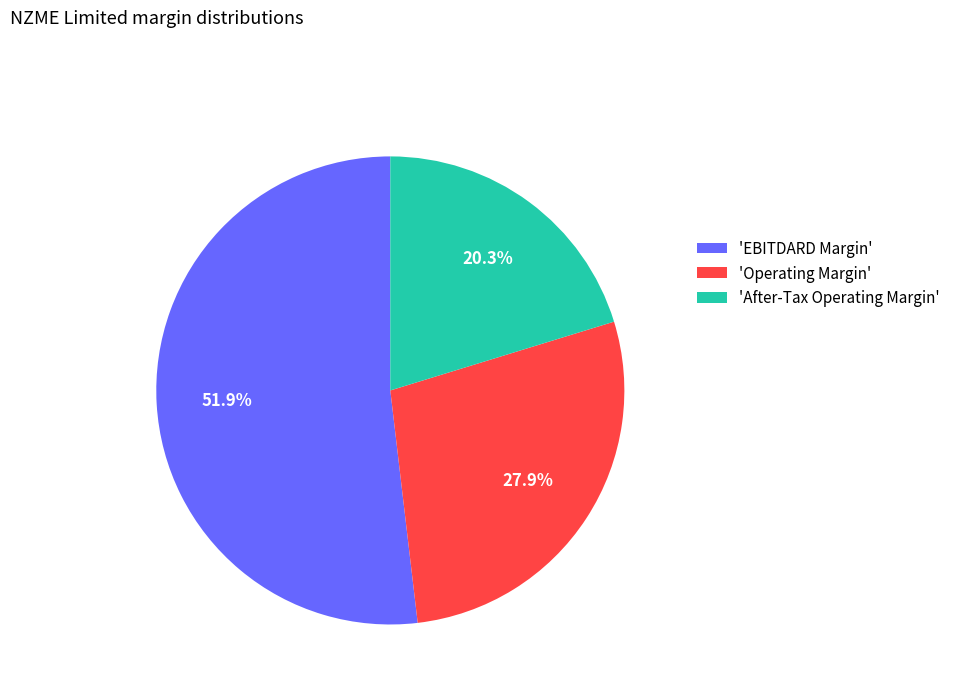

Between 'EBITDARD Margin' and 'After-Tax Operating Margin', which is larger?

'EBITDARD Margin'